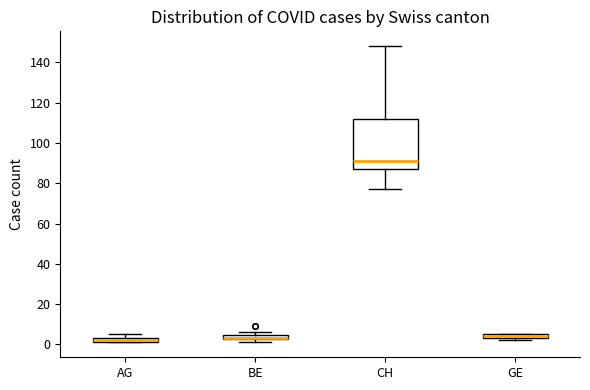

Where is the lower edge of the box for BE on the y-axis? The values are not printed on the chart, so give them approximately, as read against the axis.

2